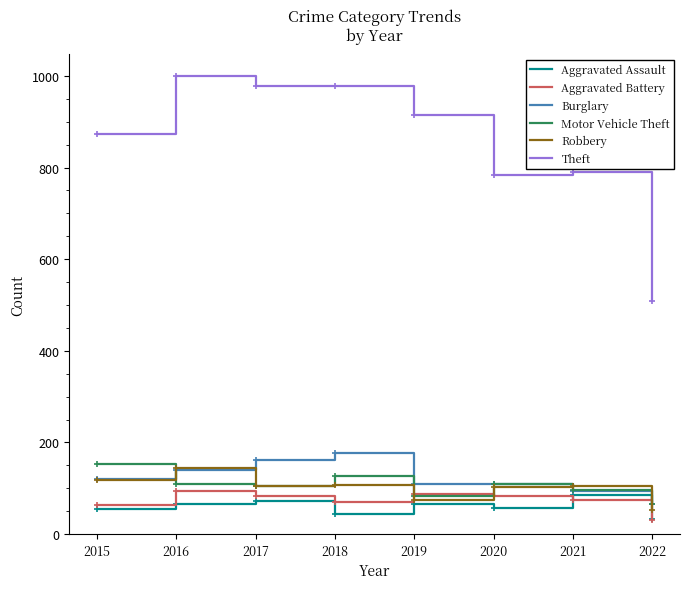

How many values in the Motor Vehicle Theft series are below 109?

4